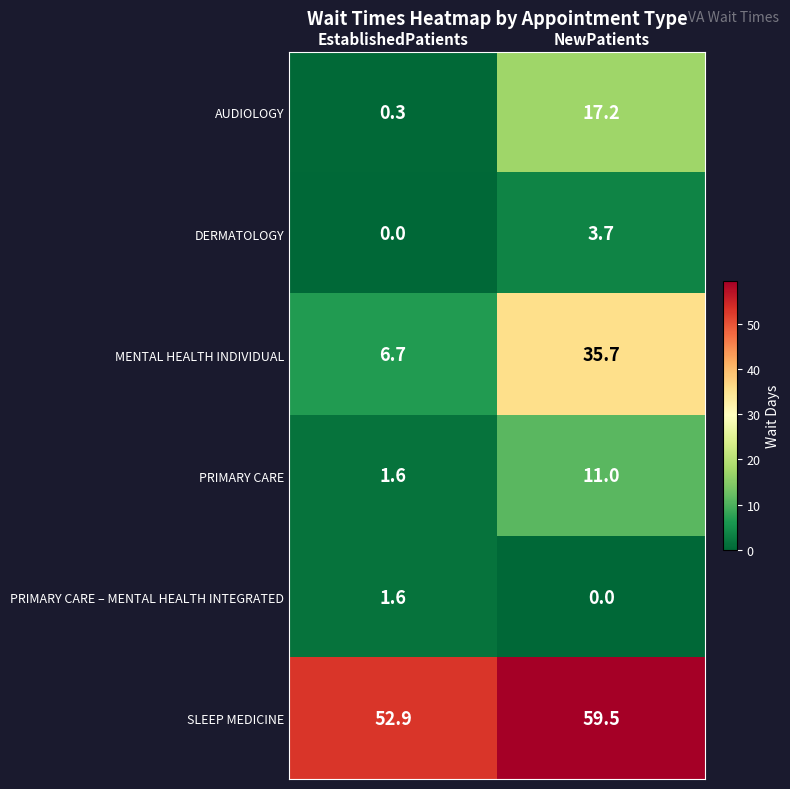

What is the total value across all series at EstablishedPatients?

63.1